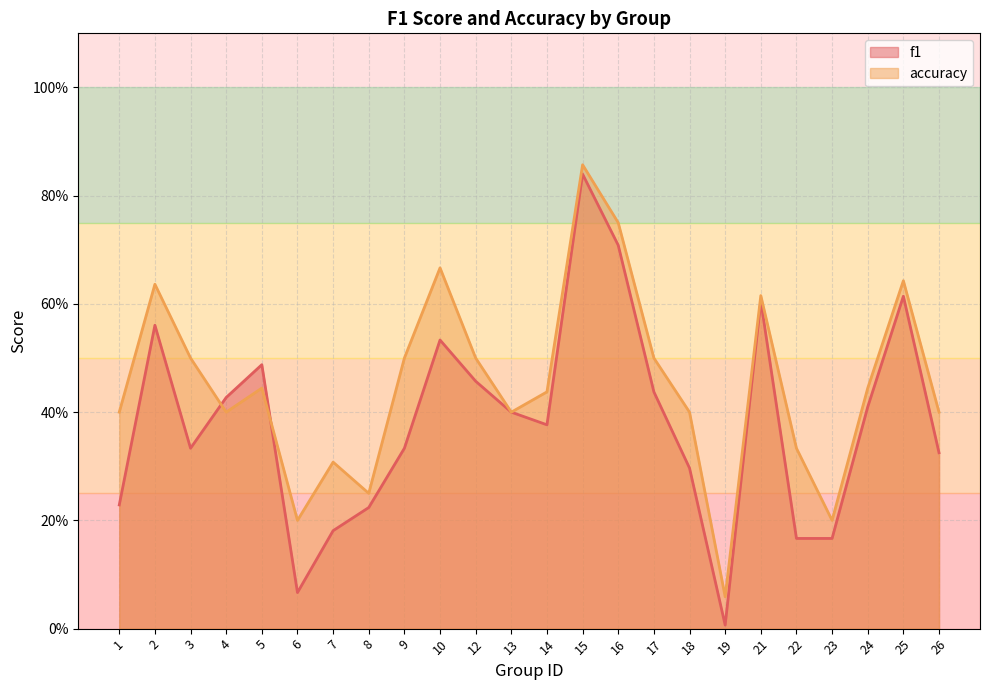

In f1, how many points are lower than both neighbors (excluding endpoints)?

4